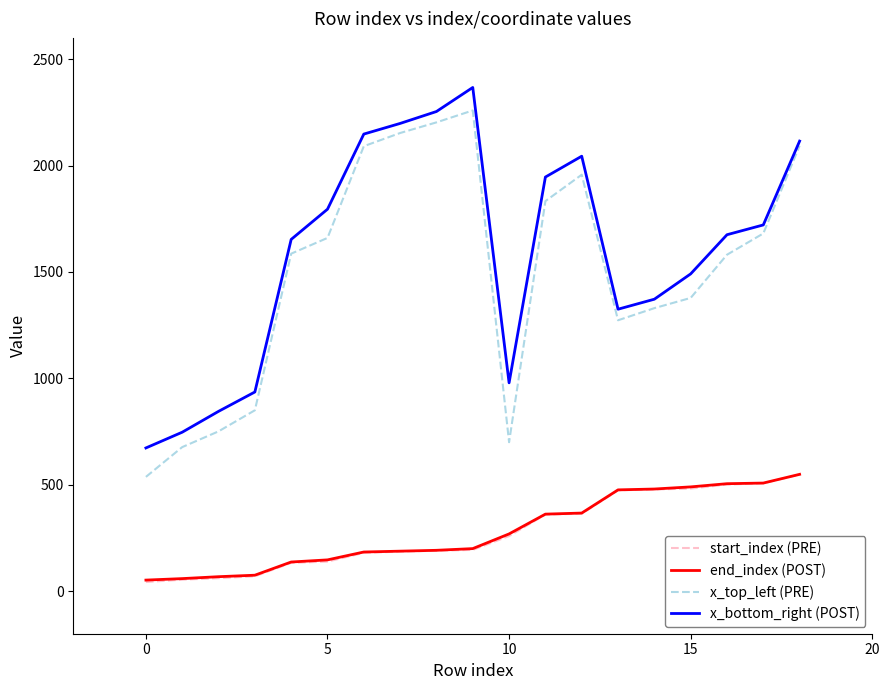

Which series has the widest spread of values?

x_top_left (PRE)